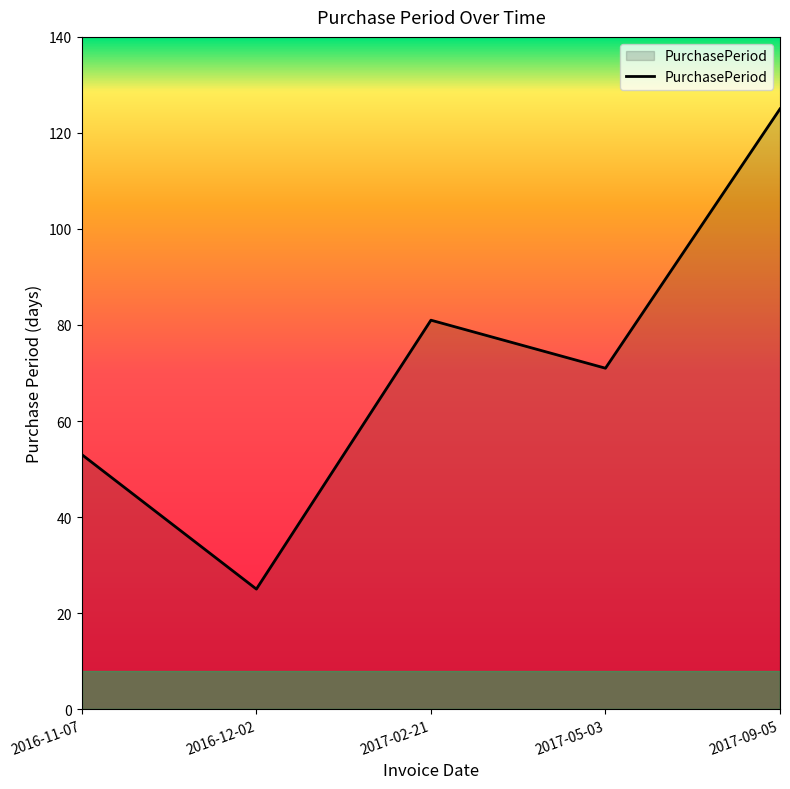

How many interior local peaks (higher than both neighbors) does the data have?

1